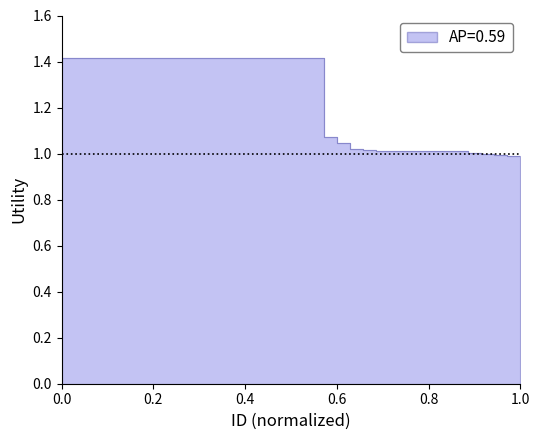

What value does the data have at 5?

1.4